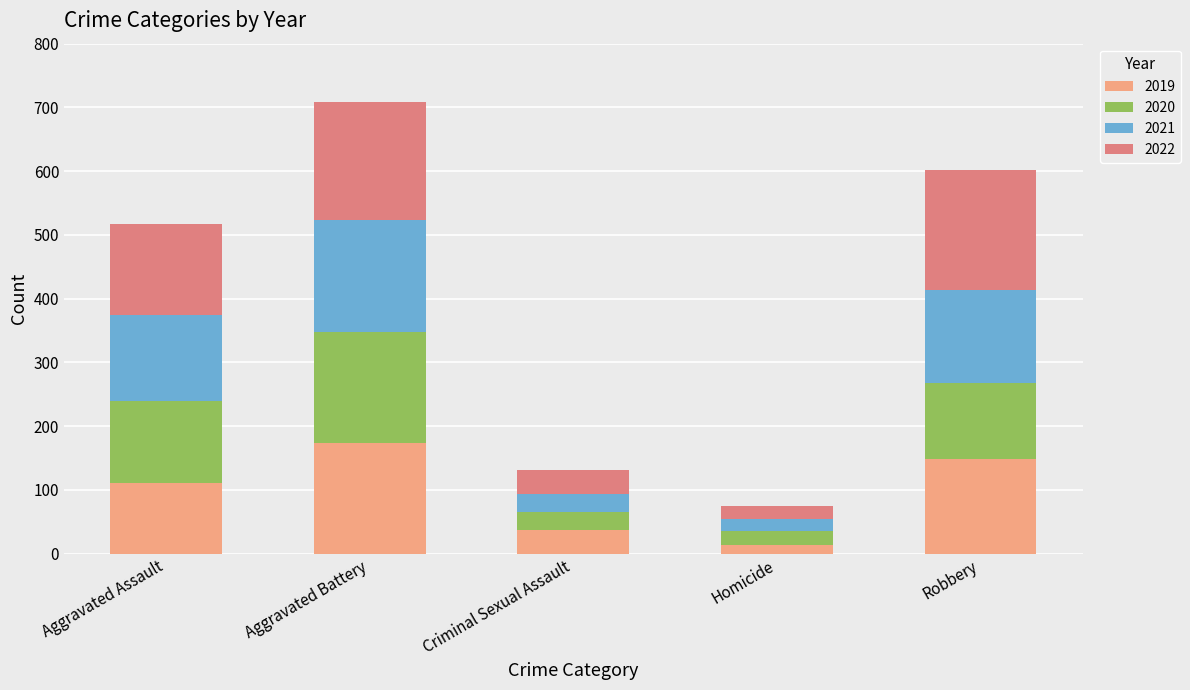

What is the total value across all series at Aggravated Assault?

517